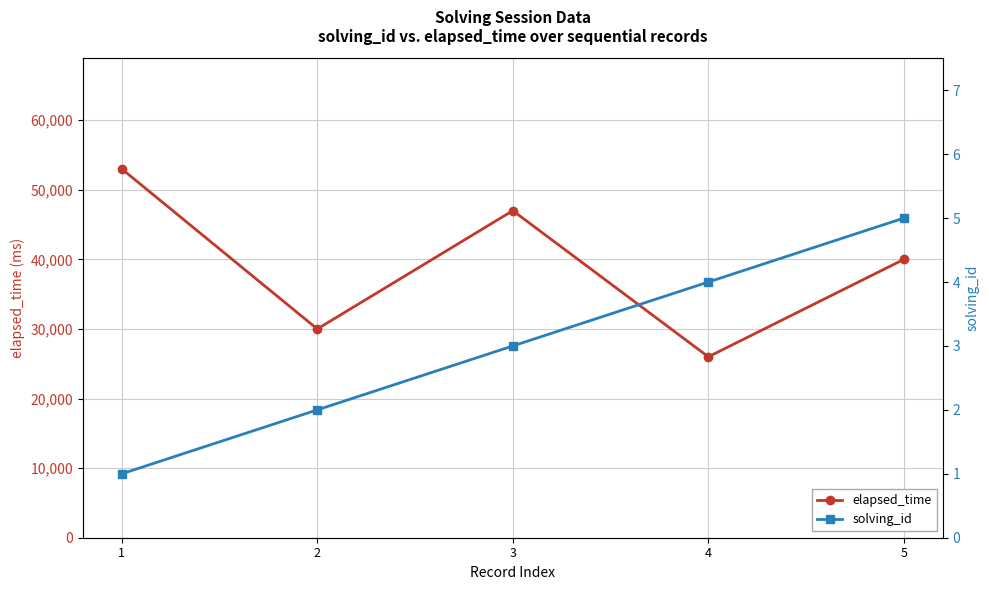

True or false: solving_id has more than 1 points higher than both neighbors.

False